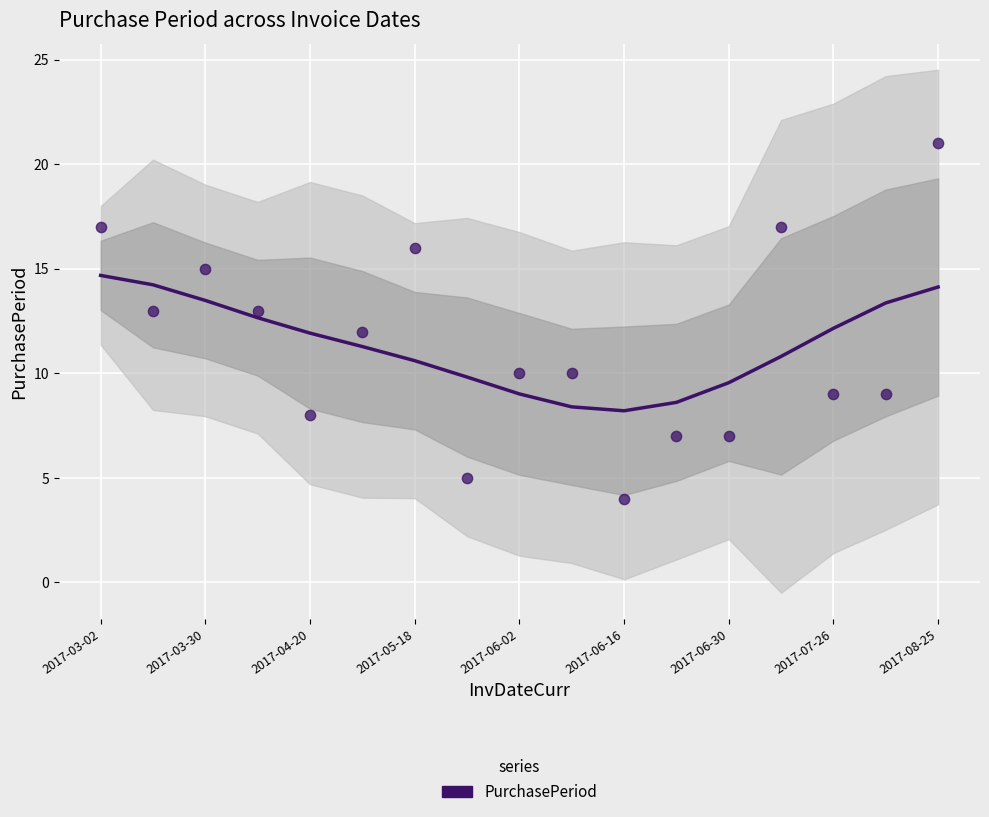

What is the range of Y values (max minus min)?

17